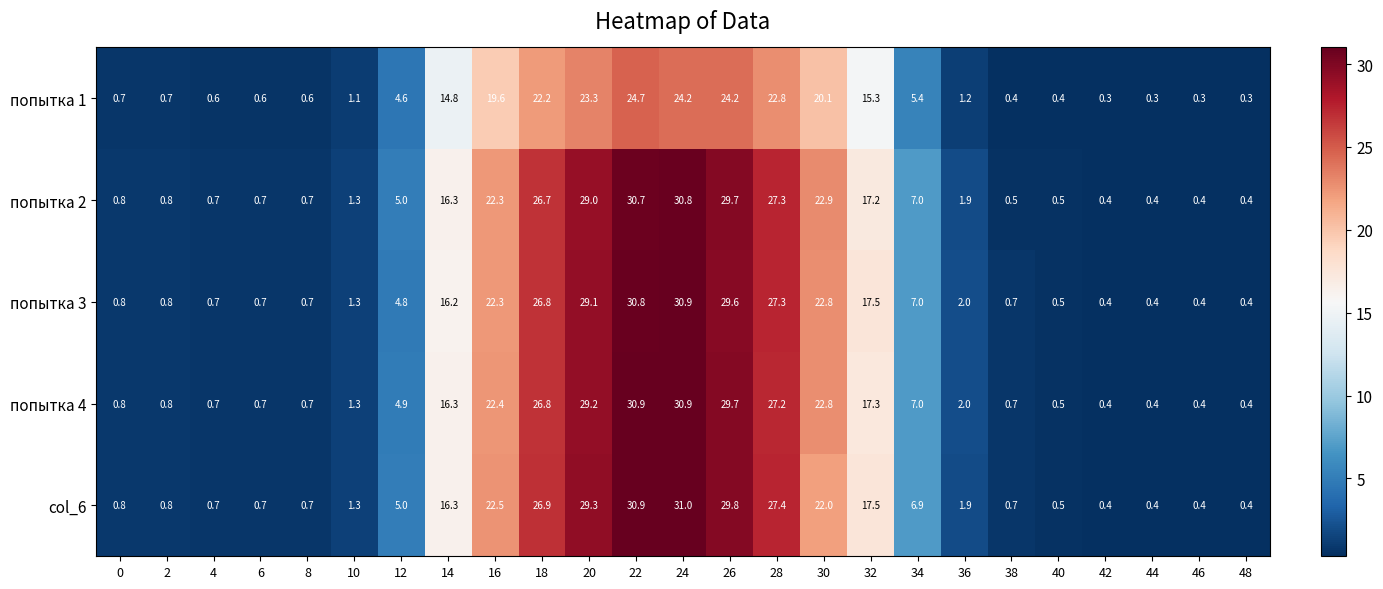

At how many categories does at least one series exceed 6?

11